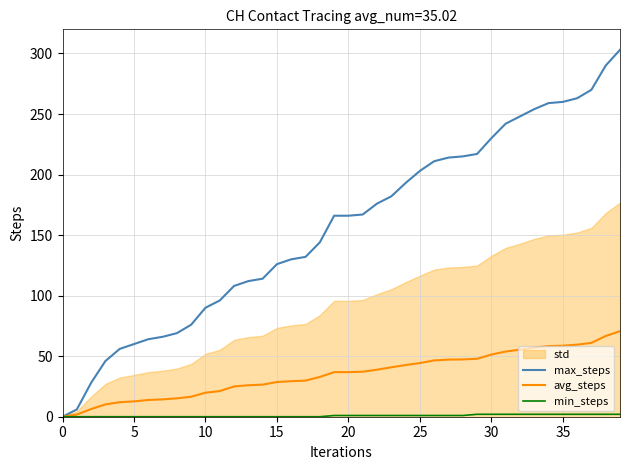

True or false: min_steps has more than 2 interior local peaks.

False